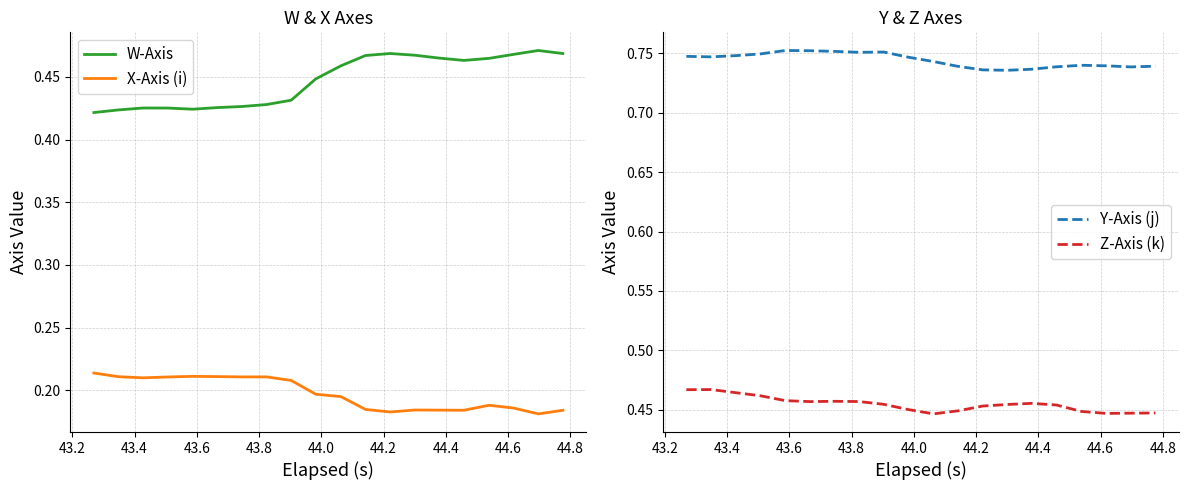

True or false: W-Axis and X-Axis (i) intersect in this chart.

False